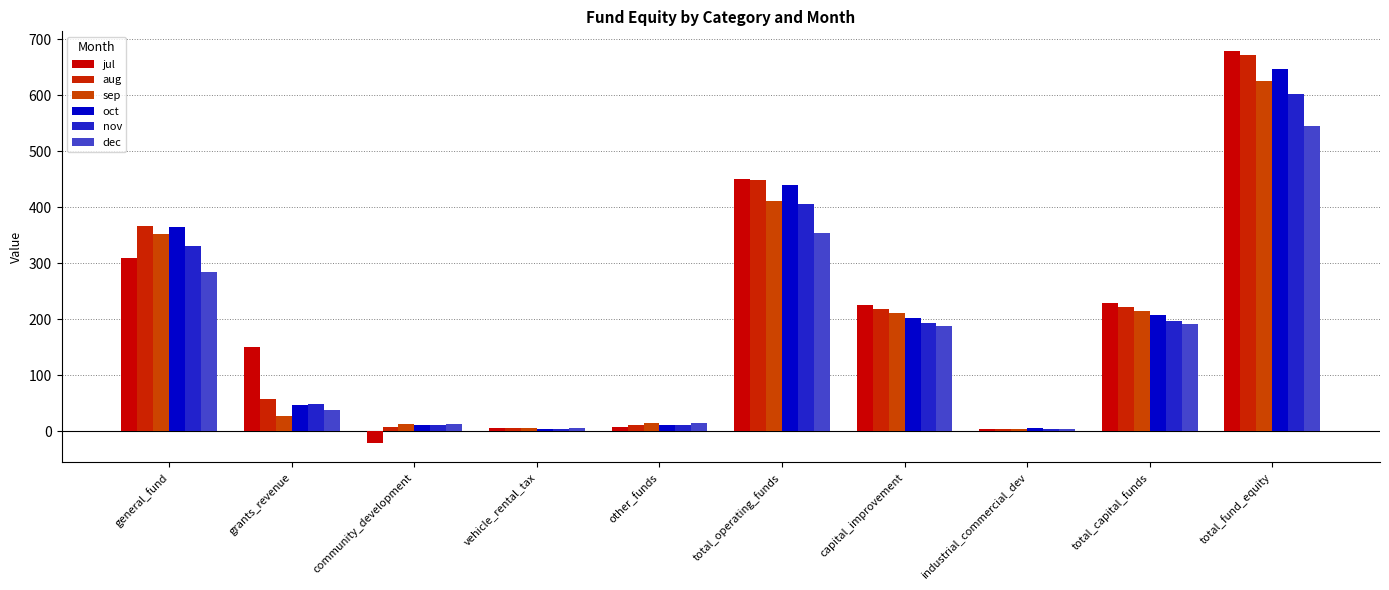

How many bars are there in total?

60